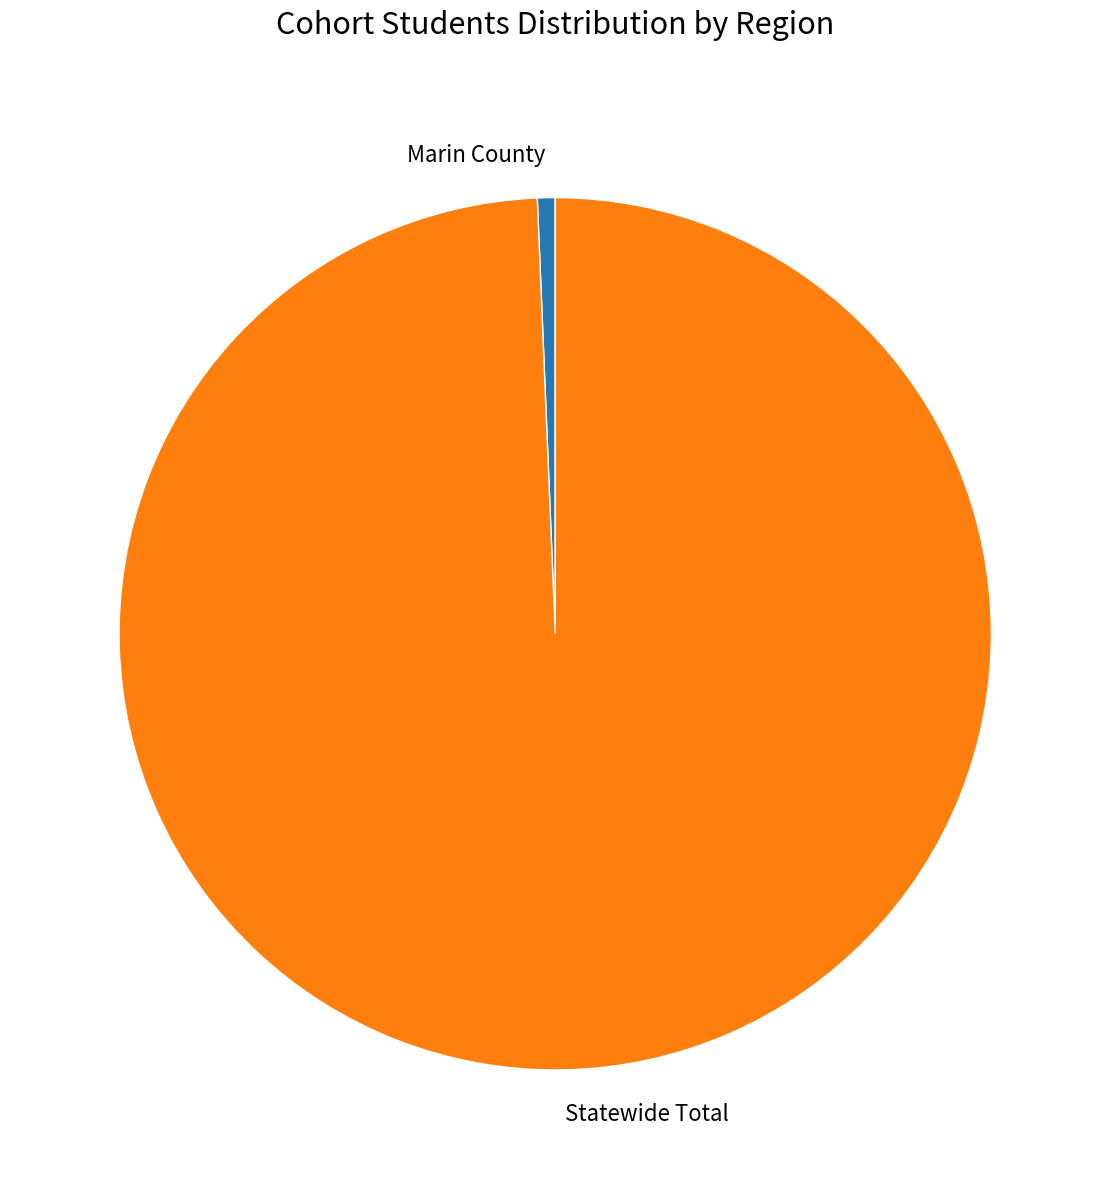

The Marin County slice represents 1% of the pie. True or false?

True